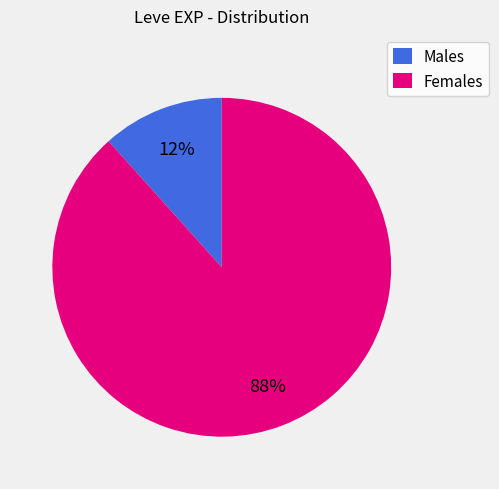

Which category has the smallest portion of the pie?

Males